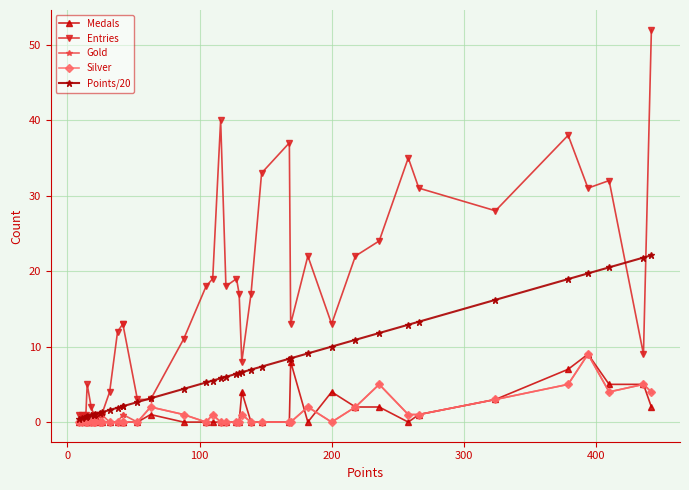

How many positive values does the Medals series have?

15